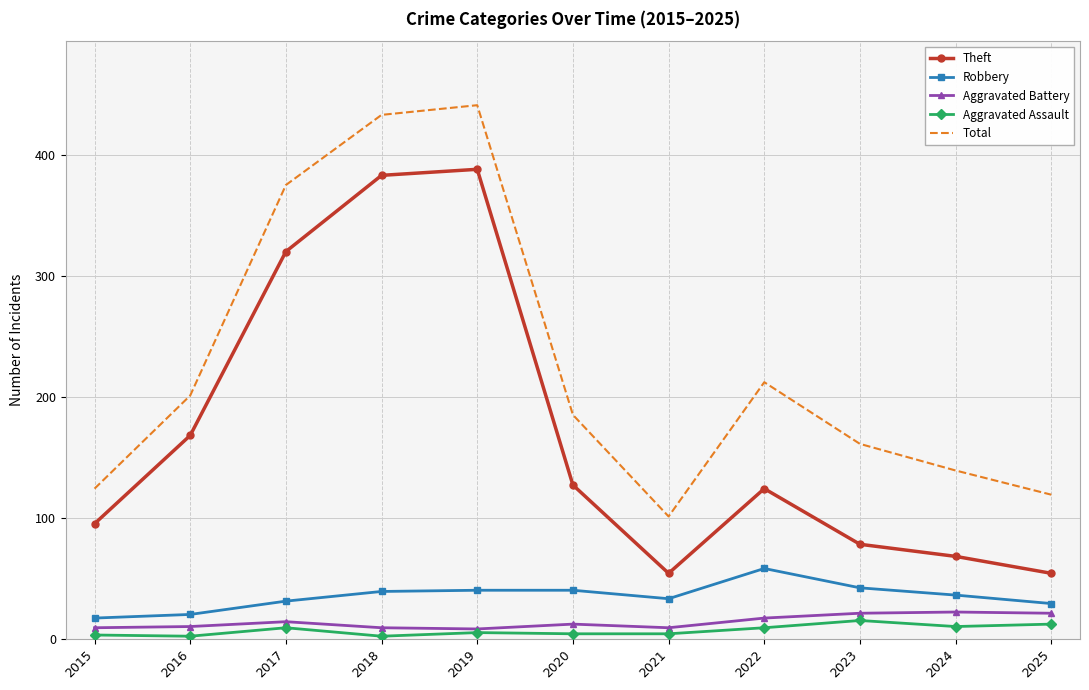

The Theft series shows 54 at 2015. True or false?

False